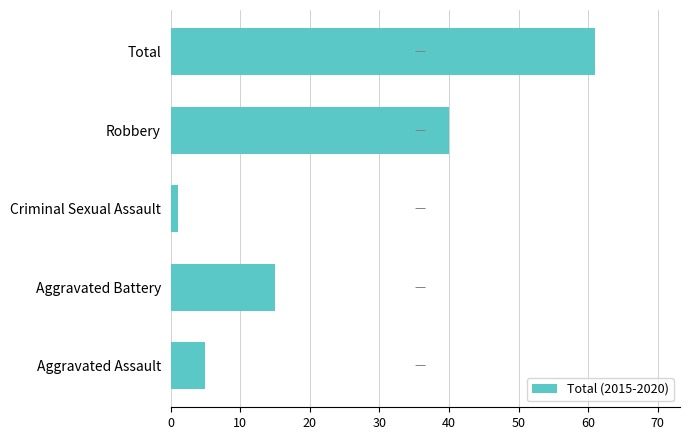

List the labels in order of value, smallest first.

Criminal Sexual Assault, Aggravated Assault, Aggravated Battery, Robbery, Total